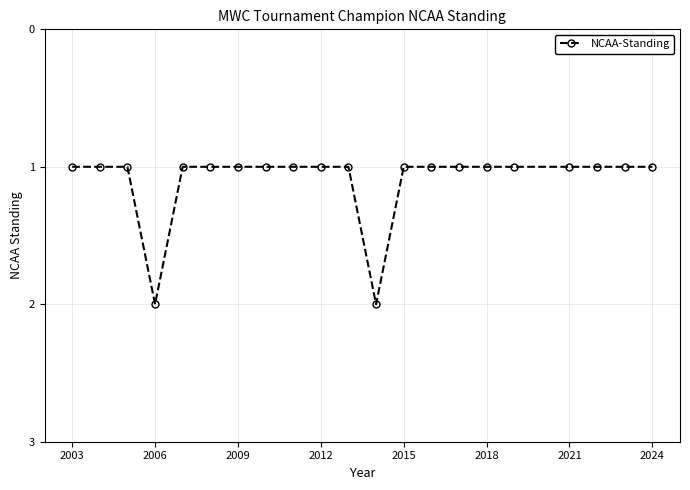

What is the value of the 17th point from the left?

1